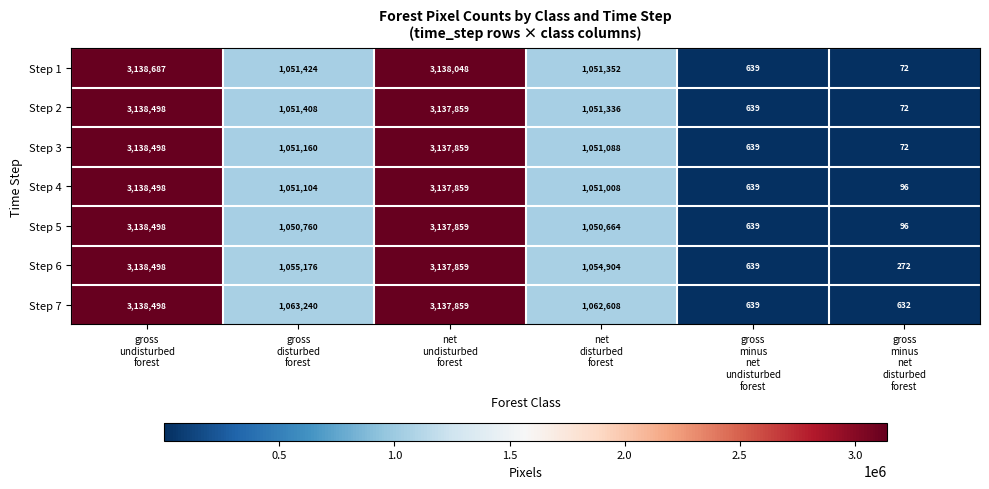

What is the highest value of the Step 7 series?

3138498